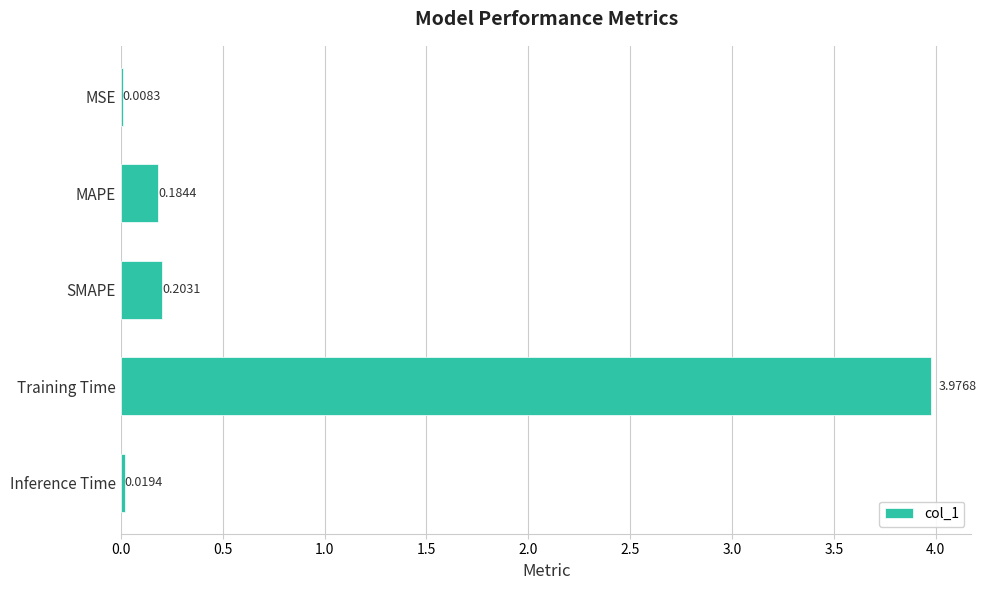

How many categories are shown in the chart?

5